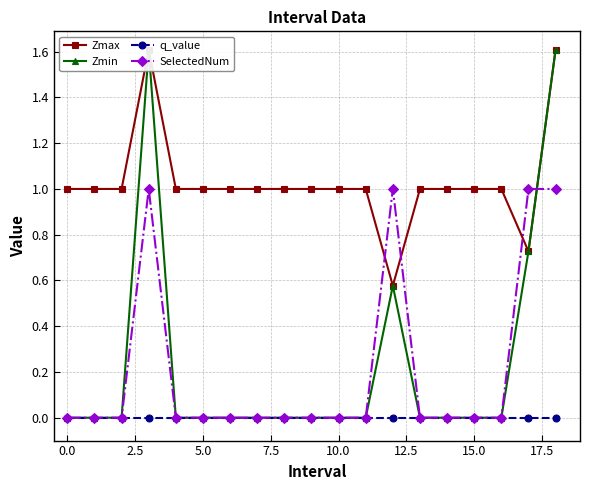

Does the chart display data point markers on the line(s)?

Yes